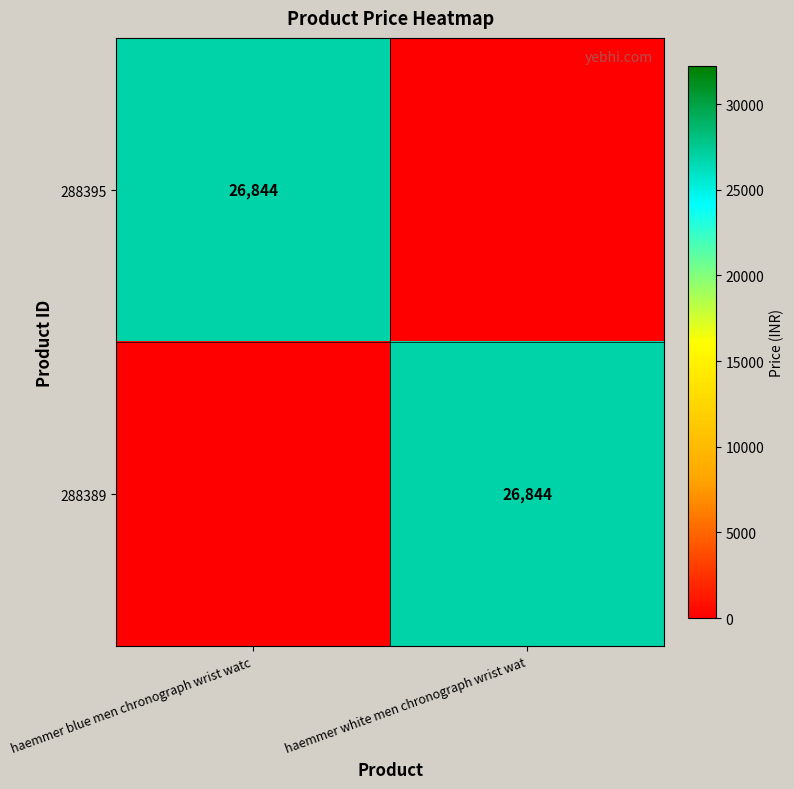

Is it true that 288389 equals 7473 at haemmer white men chronograph wrist wat?

False